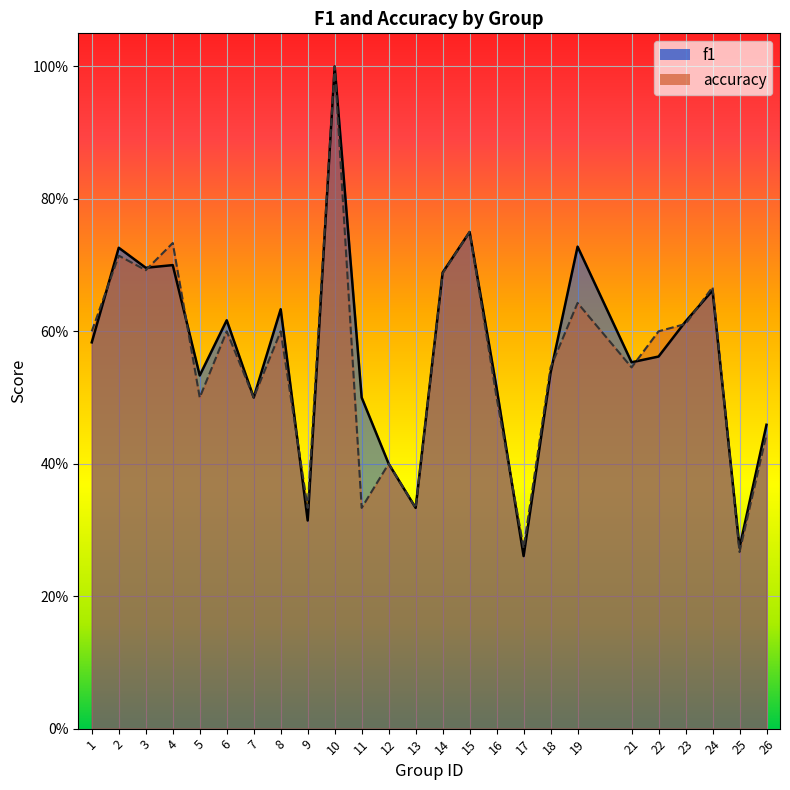

Which series has the largest total across all categories?

f1